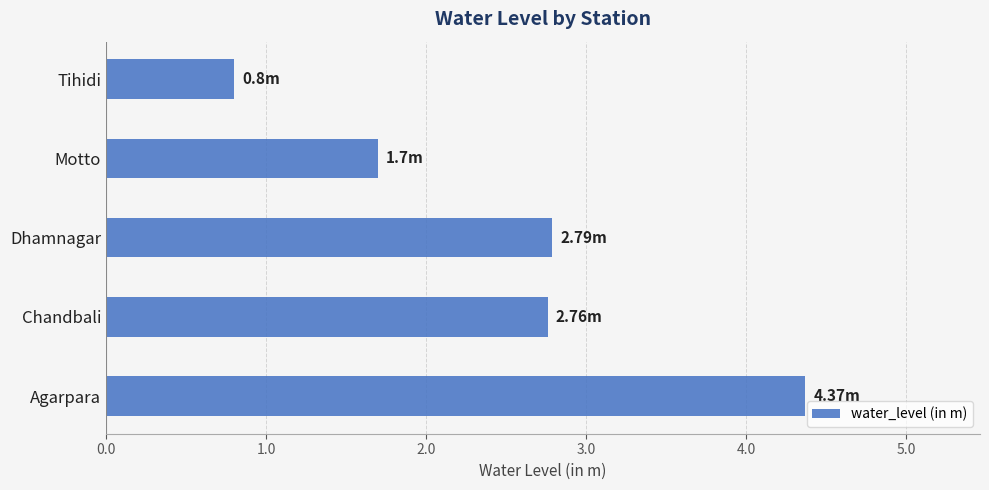

What is the ratio of the value at Chandbali to the value at Dhamnagar?

1.0